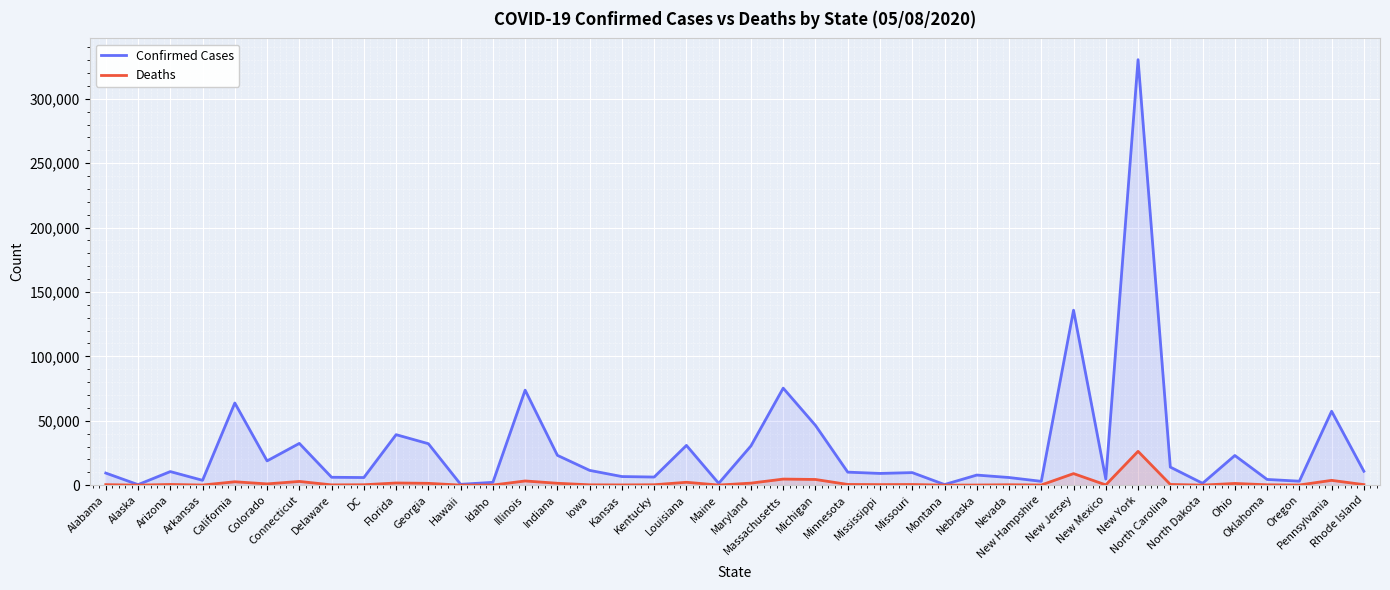

True or false: Deaths and Confirmed Cases intersect in this chart.

False